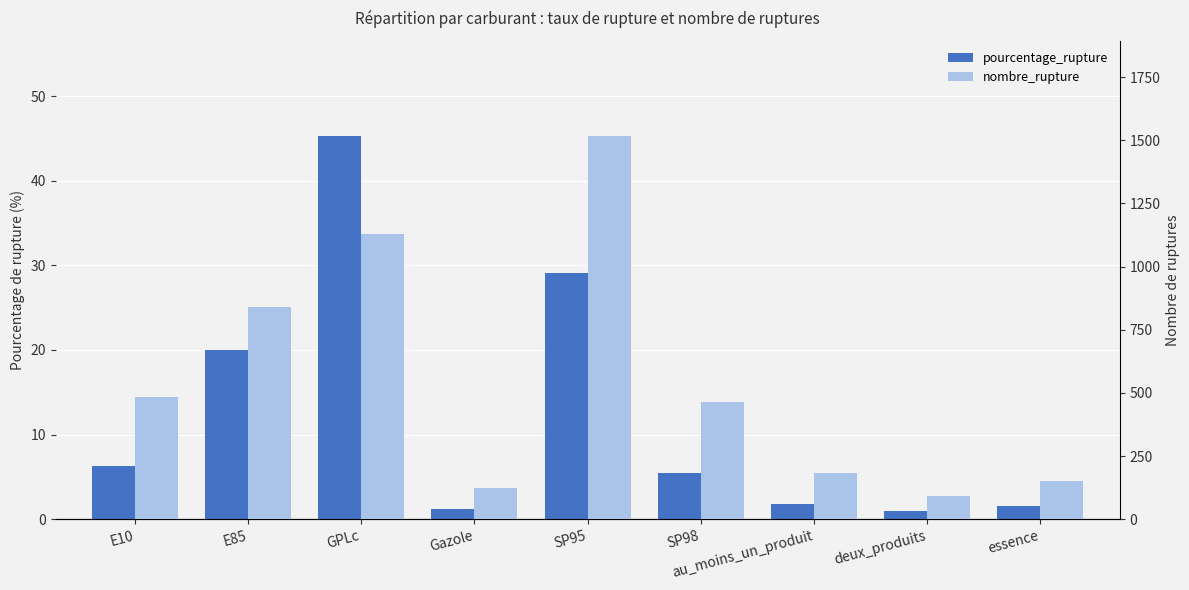

What is the difference between the maximum and minimum values in the nombre_rupture series?

1423.0